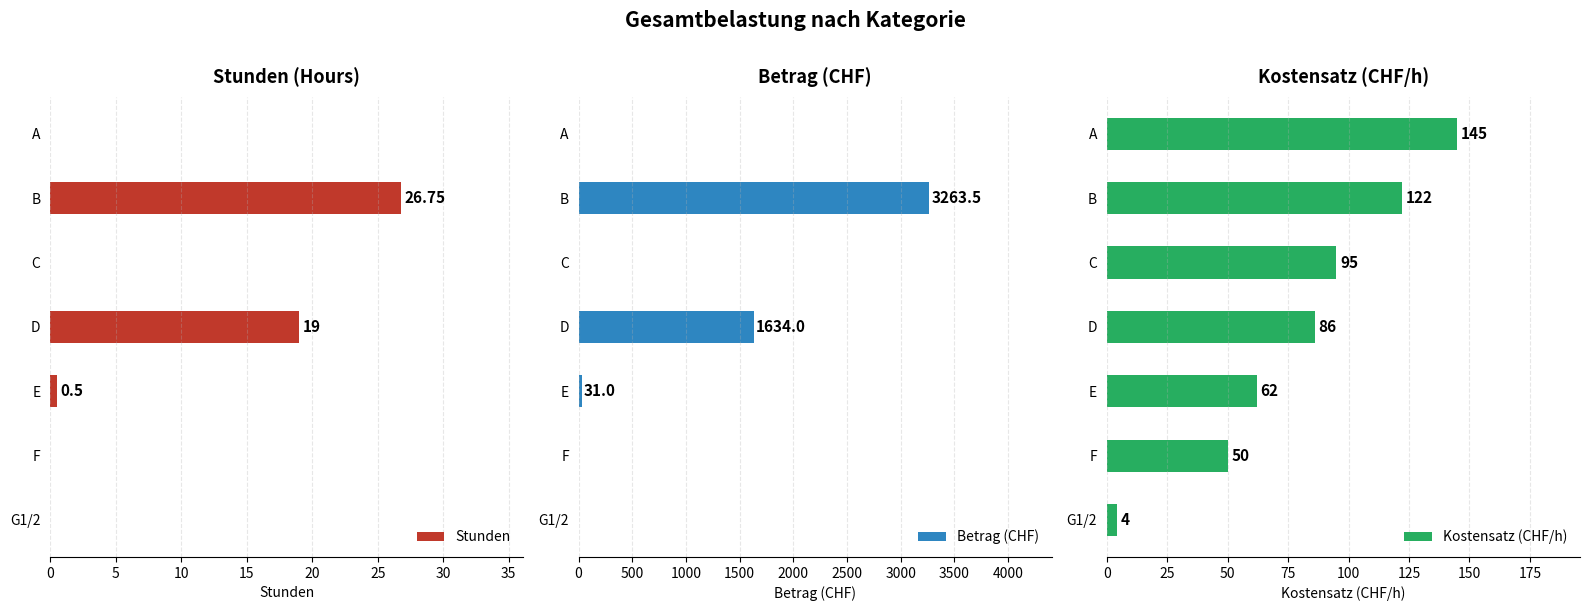

Which series has the largest total across all categories?

Betrag (CHF)